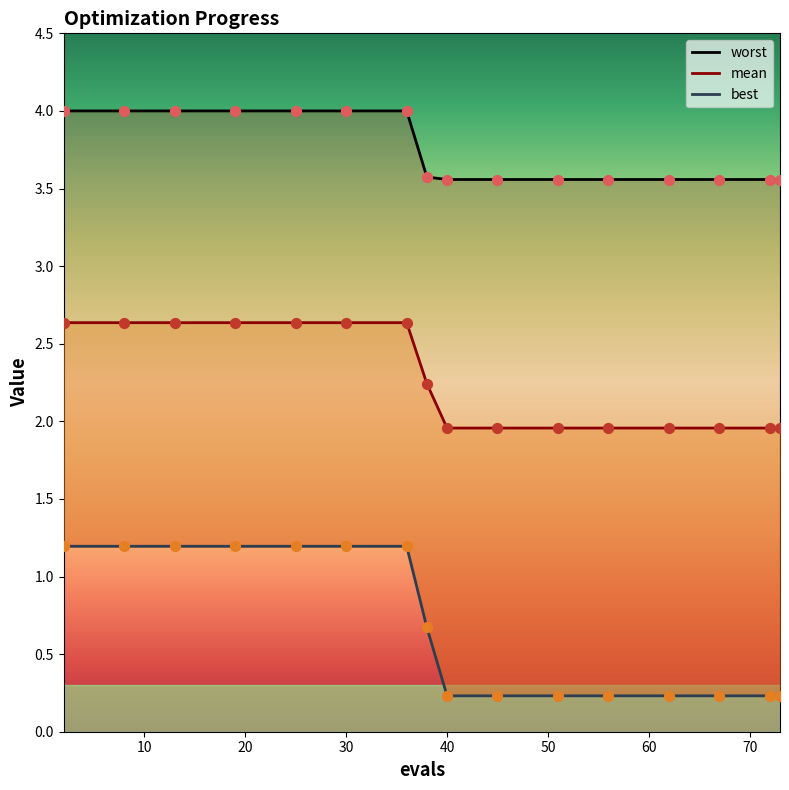

What is the total value across all series at 10?

7.8